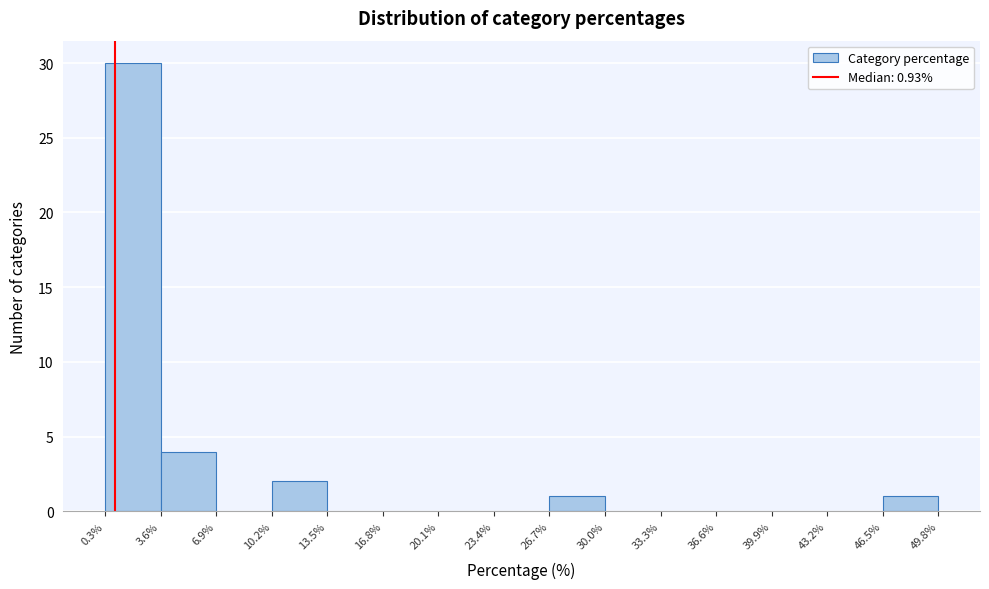

Reading left to right, transcribe this chart: for each bar, give the range it covers on the x-axis and its height. The values are not printed on the chart, so give them approximately, as read against the axis.

0.3% to 3.6%: 30
3.6% to 6.9%: 4
6.9% to 10.2%: 0
10.2% to 13.5%: 2
13.5% to 16.8%: 0
16.8% to 20.1%: 0
20.1% to 23.4%: 0
23.4% to 26.7%: 0
26.7% to 30.0%: 1
30.0% to 33.3%: 0
33.3% to 36.6%: 0
36.6% to 39.9%: 0
39.9% to 43.2%: 0
43.2% to 46.5%: 0
46.5% to 49.8%: 1